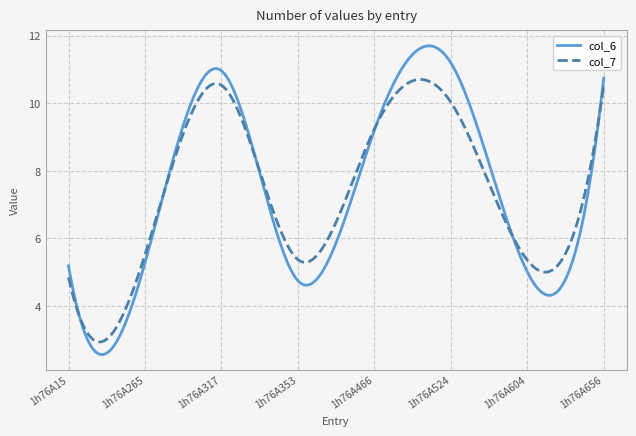

List the series in order of their peak value, highest first.

col_6, col_7